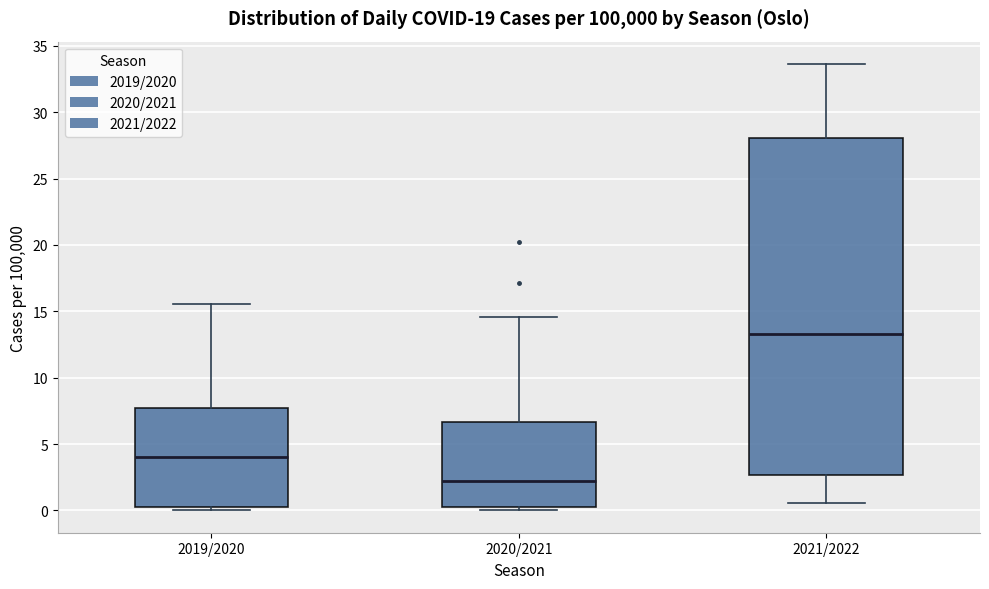

Reading left to right, read every box against the y-axis: the position of its median line, the range the box covers, and the ends of its whiskers. The values are not printed on the chart, so give them approximately, as read against the axis.

2019/2020: median 4.0, box 0.5 to 7.5, whiskers 0.0 to 15.5
2020/2021: median 2.0, box 0.5 to 6.5, whiskers 0.0 to 14.5
2021/2022: median 13.5, box 2.5 to 28.0, whiskers 0.5 to 33.5